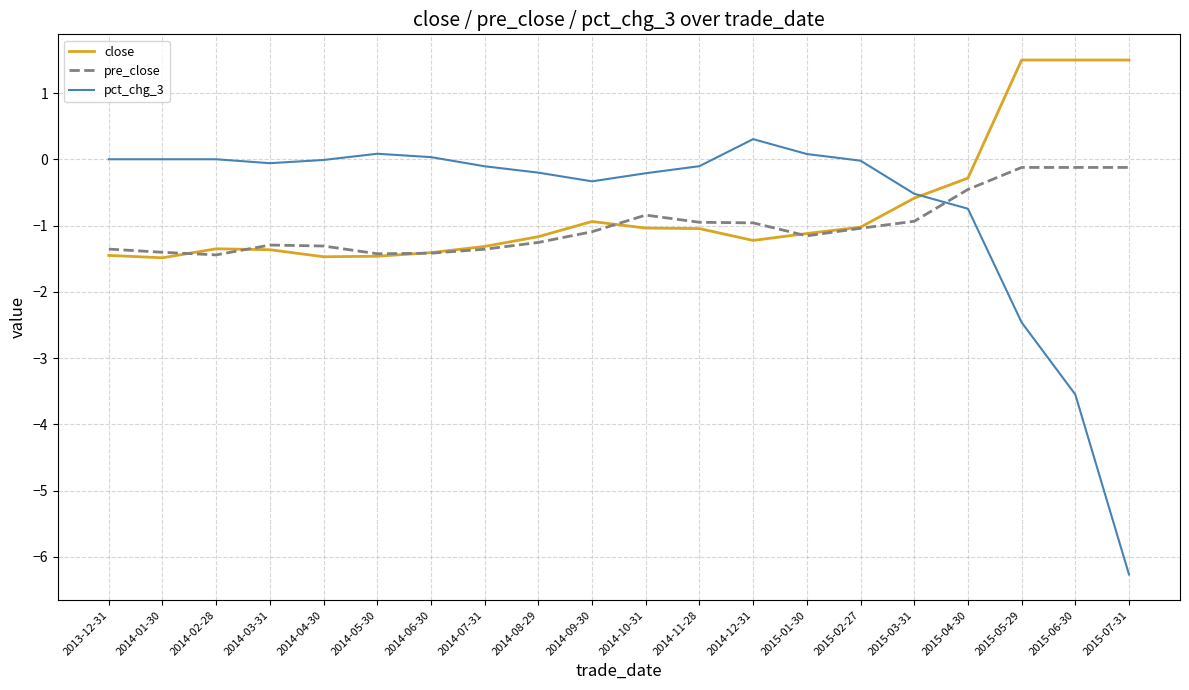

The pct_chg_3 series shows 0.0 at 2014-02-28. True or false?

True